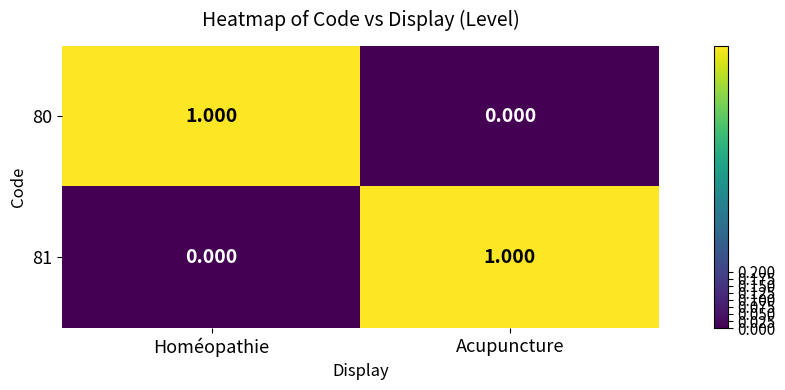

Which category has the highest value in the 80 series?

Homéopathie